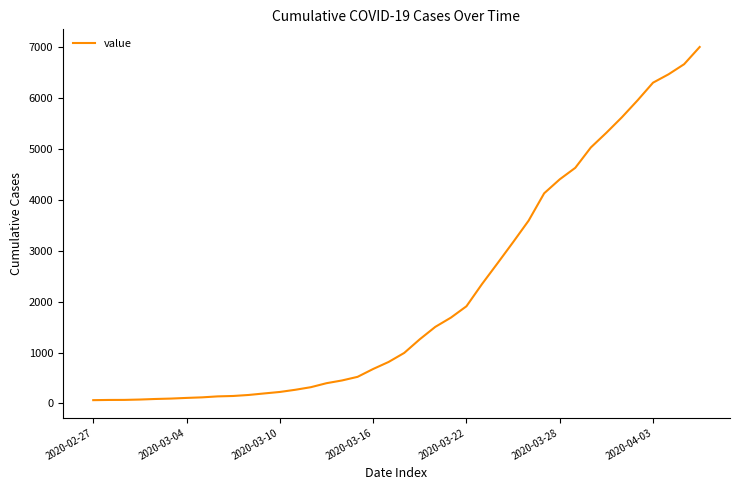

What is the greatest value displayed?

7002